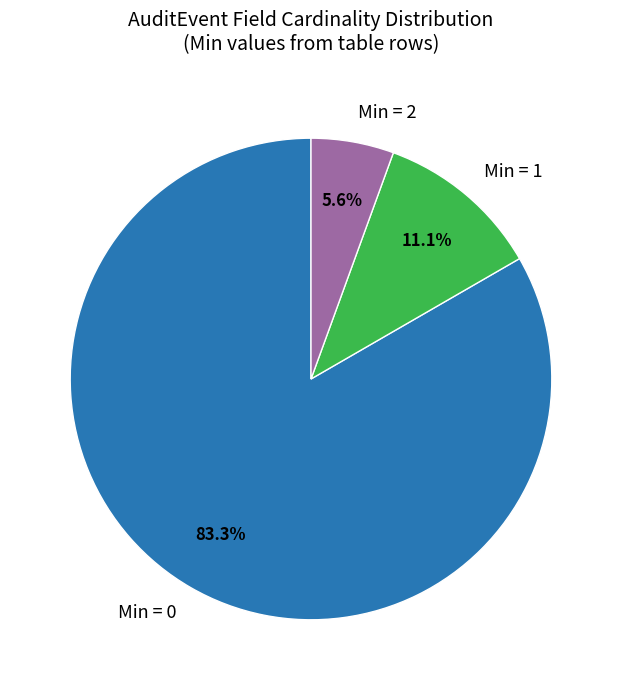

Which slice is the largest?

Min = 0